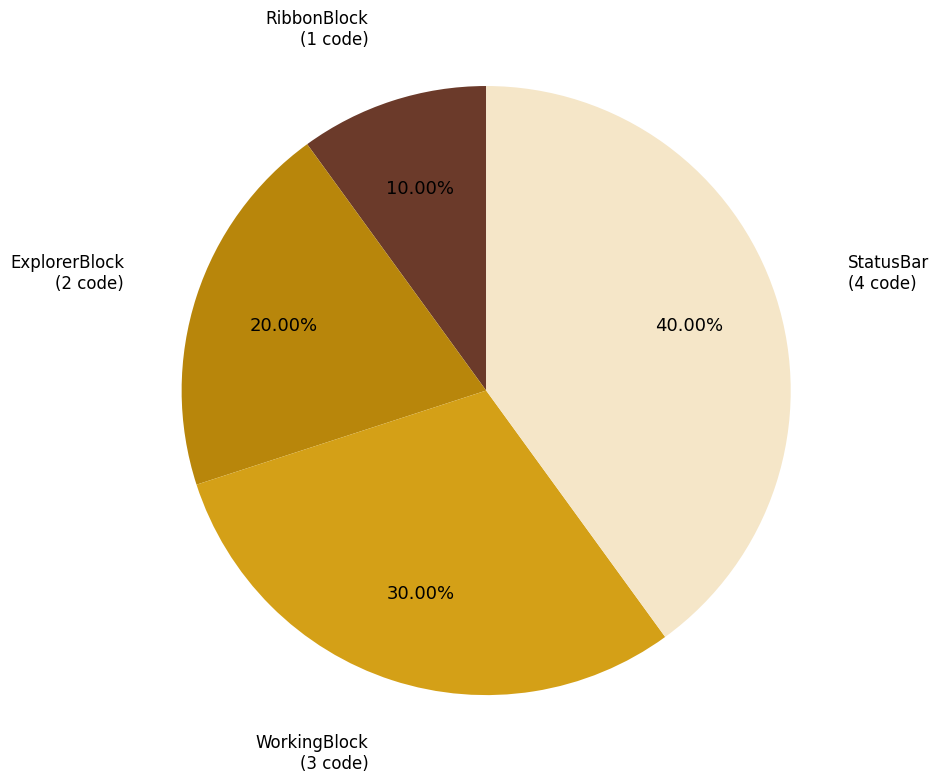

To the nearest percent, what is the combined percentage of RibbonBlock and WorkingBlock?

40%